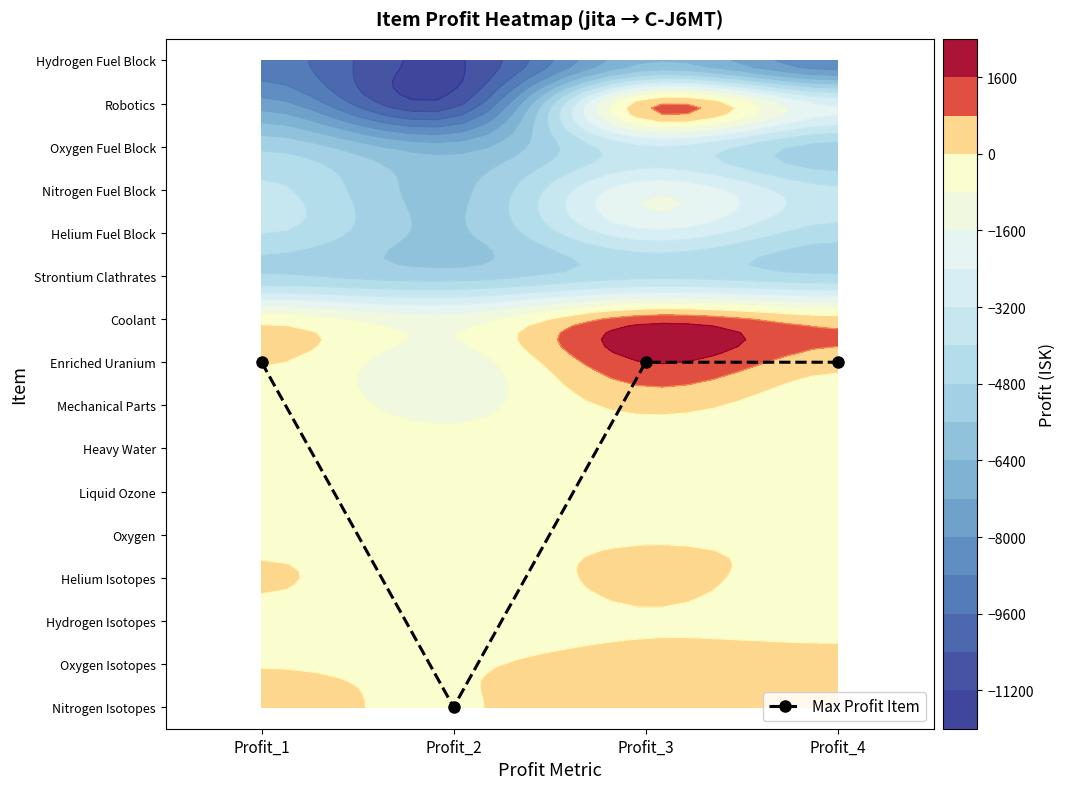

What is the ratio of the value at Profit_3 to the value at Profit_4?

1.0